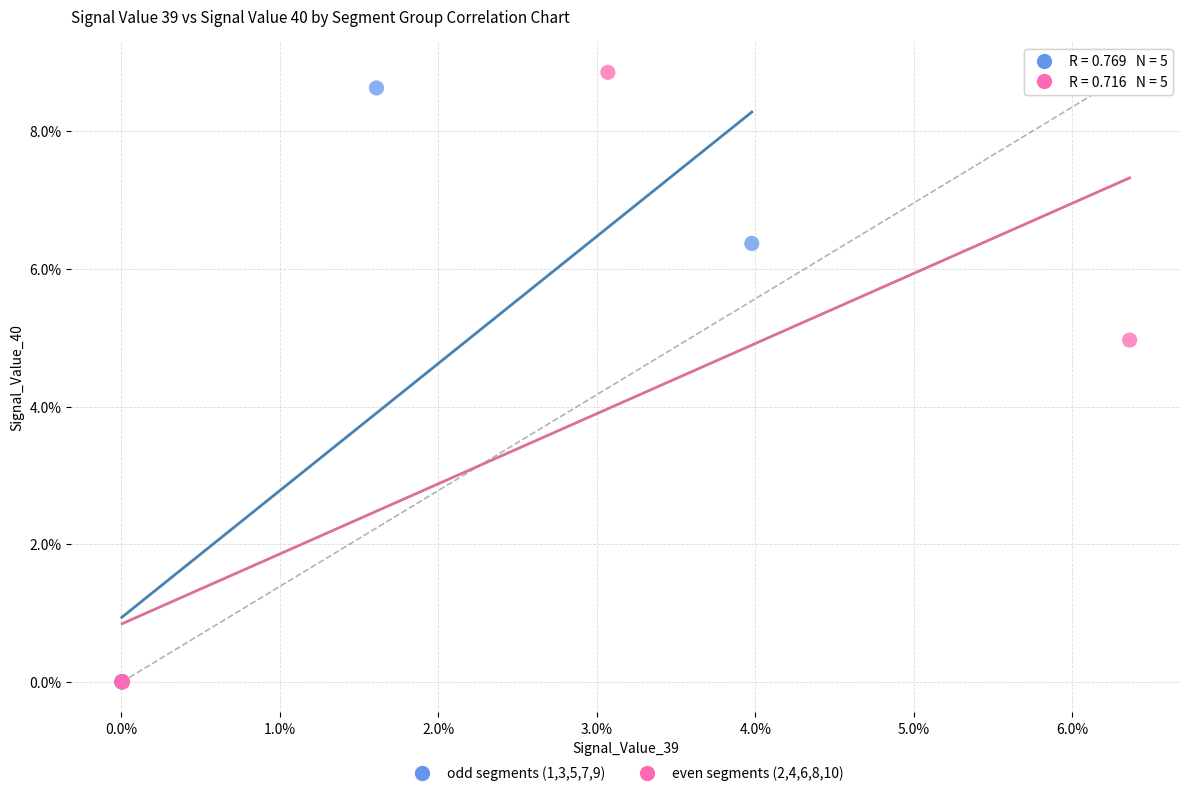

What are all the series names shown in the legend?

odd segments (1,3,5,7,9), even segments (2,4,6,8,10)